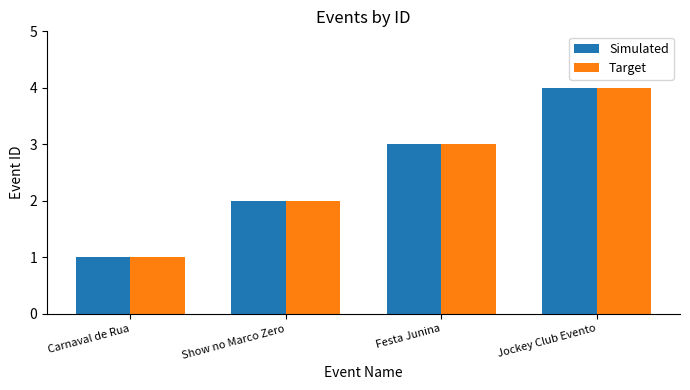

What is the minimum value for Simulated?

1